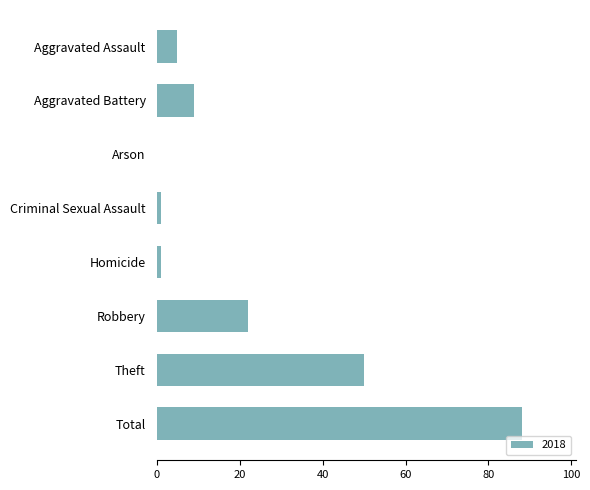

At which label is the value closest to 44?

Theft